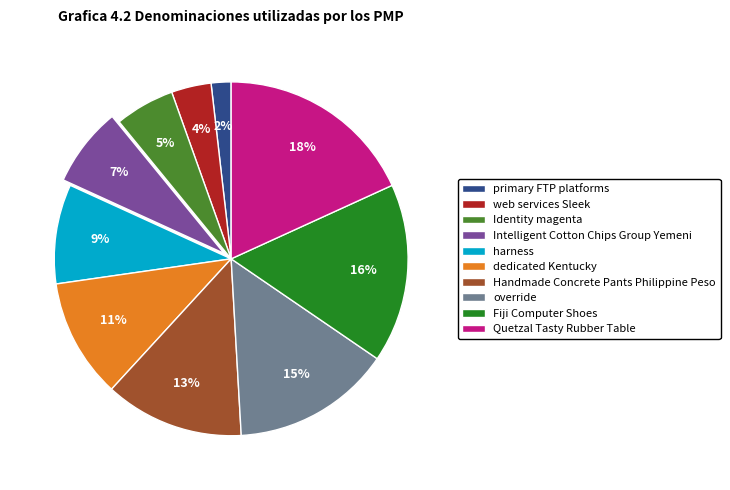

Rank the categories by value from lowest to highest.

primary FTP platforms, web services Sleek, Identity magenta, Intelligent Cotton Chips Group Yemeni, harness, dedicated Kentucky, Handmade Concrete Pants Philippine Peso, override, Fiji Computer Shoes, Quetzal Tasty Rubber Table